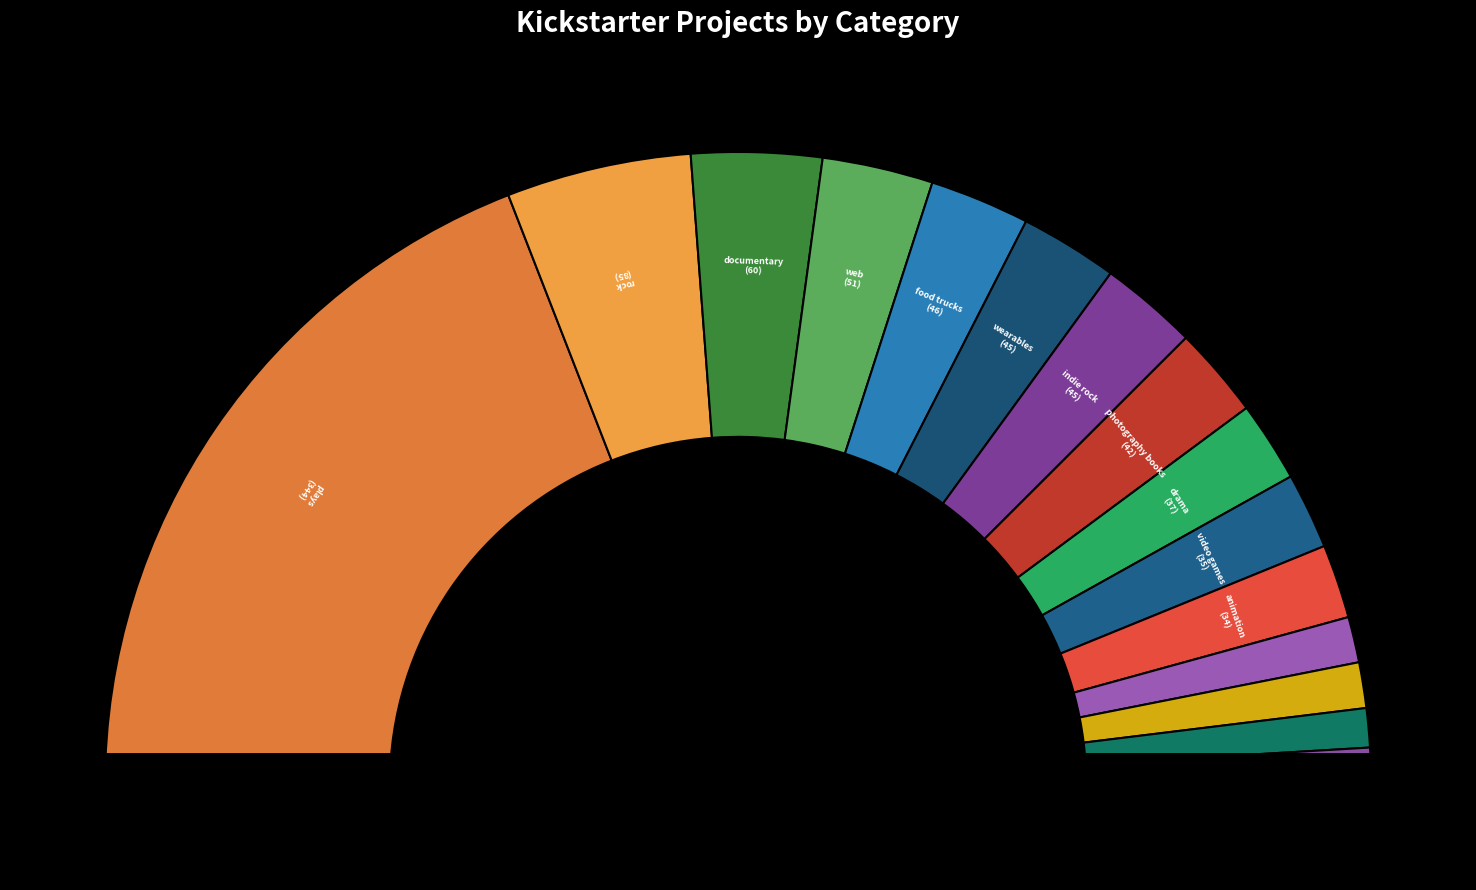

To the nearest percent, what is the difference between the largest and smallest slice percentages?

34%